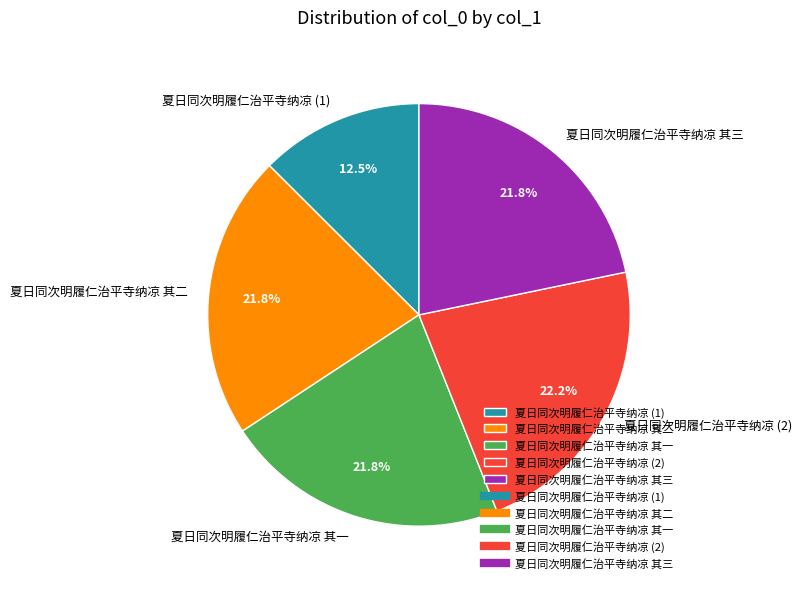

Is 夏日同次明履仁治平寺纳凉 其三 the majority of the pie?

No